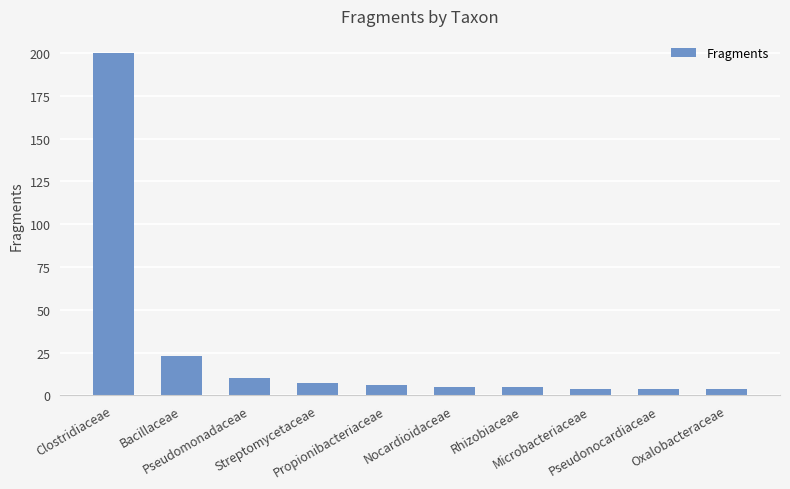

What is the label of the 1st bar from the left?

Clostridiaceae